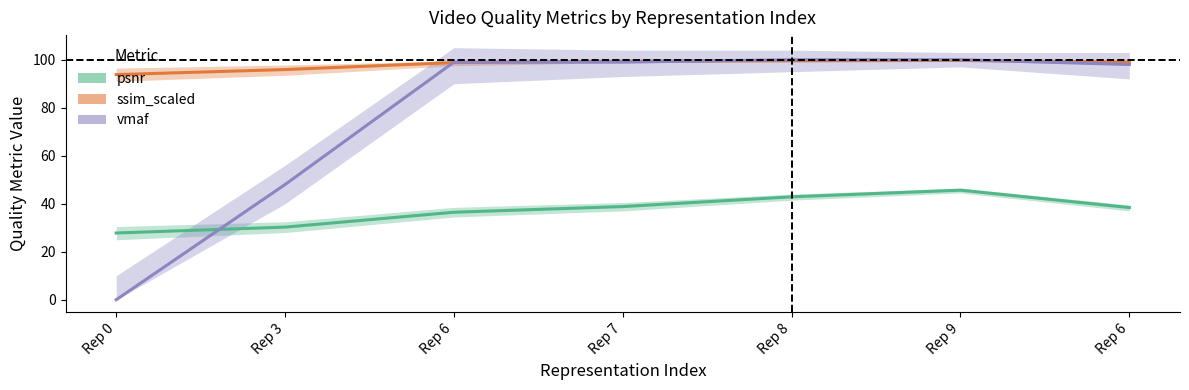

The ssim_scaled series shows 65.3 at Rep 9. True or false?

False